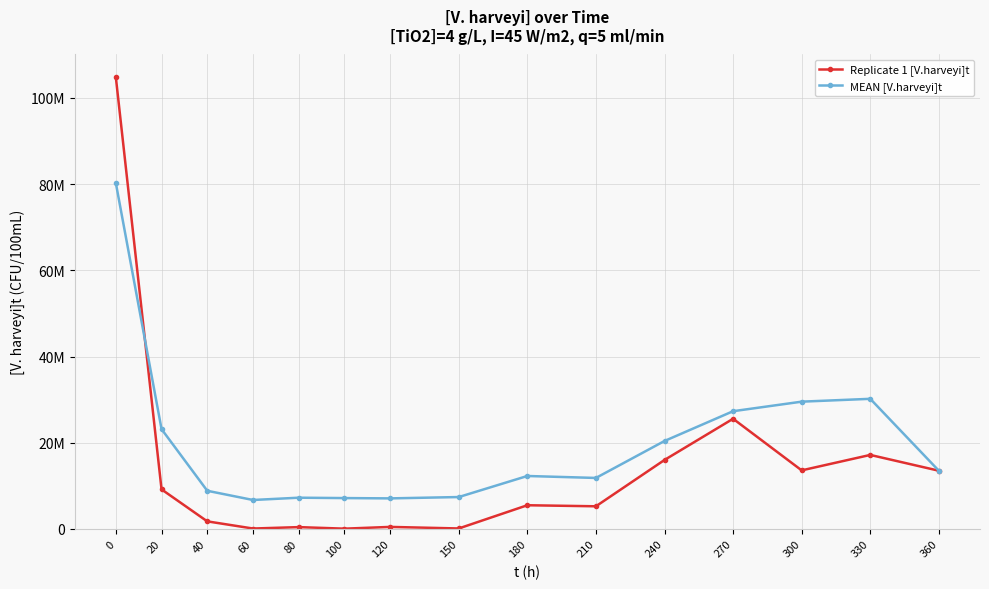

Is the value of Replicate 1 [V.harveyi]t at 20 greater than the value of MEAN [V.harveyi]t at 270?

No